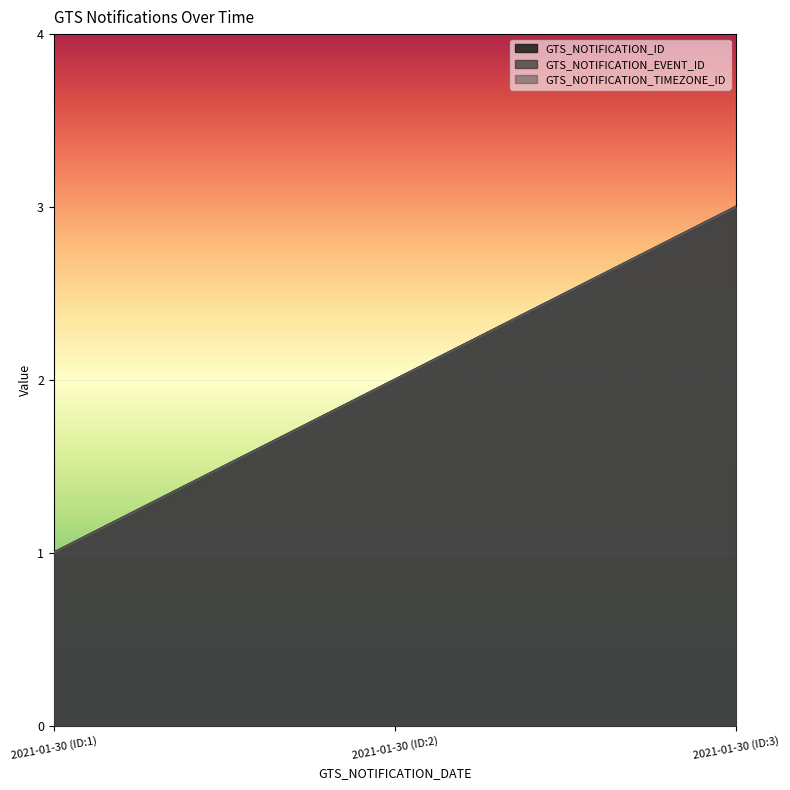

At which label is GTS_NOTIFICATION_TIMEZONE_ID closest to 2?

2021-01-30 (ID:2)